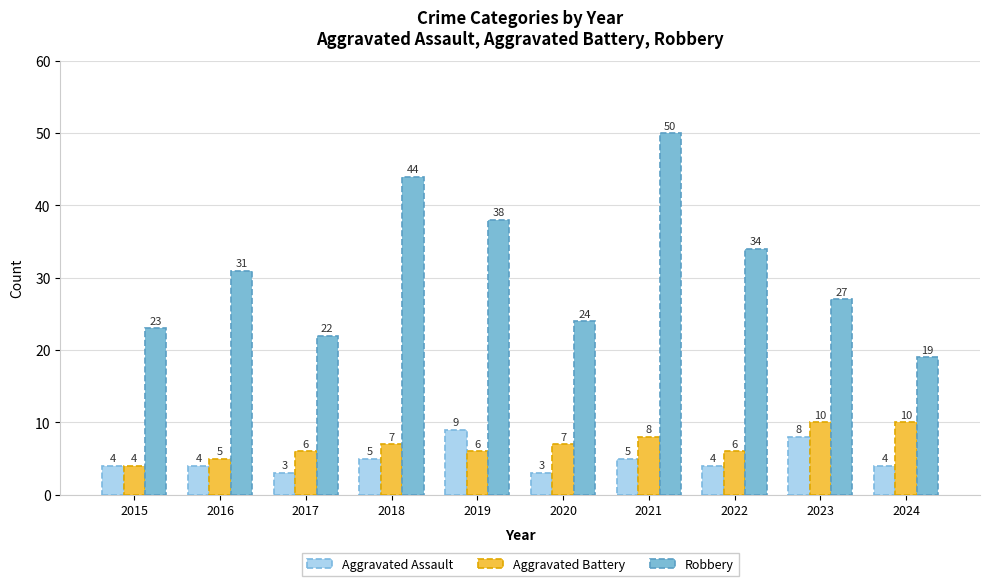

Is the value of Aggravated Assault at 2018 greater than the value of Robbery at 2024?

No